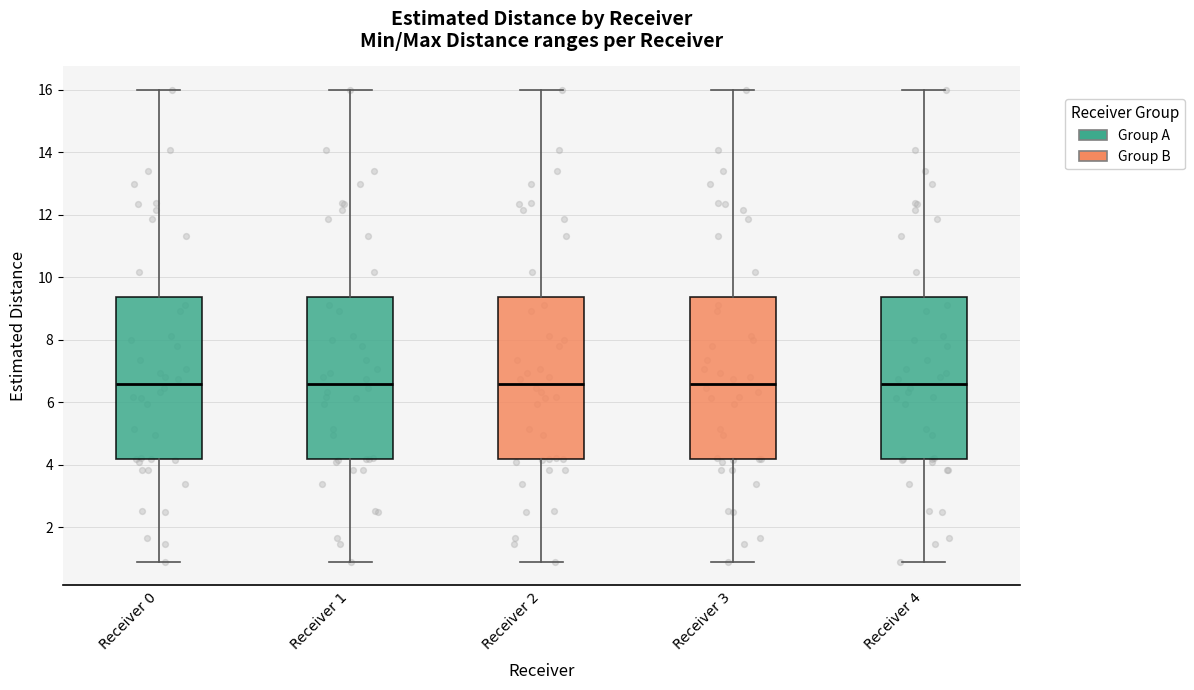

Where does the upper whisker of the box for Receiver 2 end on the y-axis? The values are not printed on the chart, so give them approximately, as read against the axis.

16.0